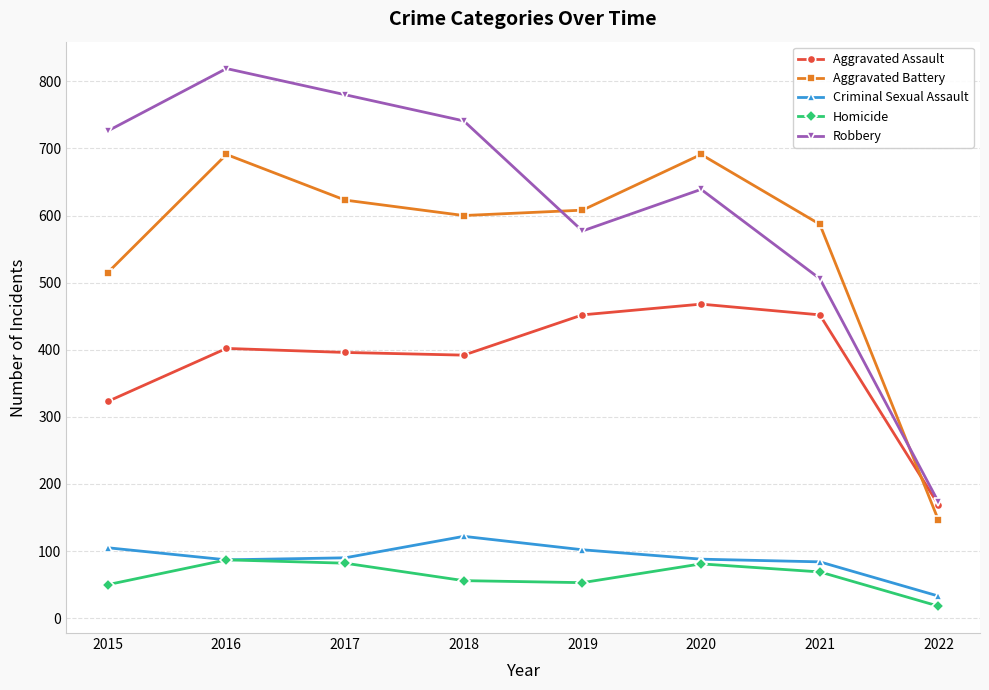

The Aggravated Assault series shows 169 at 2022. True or false?

True